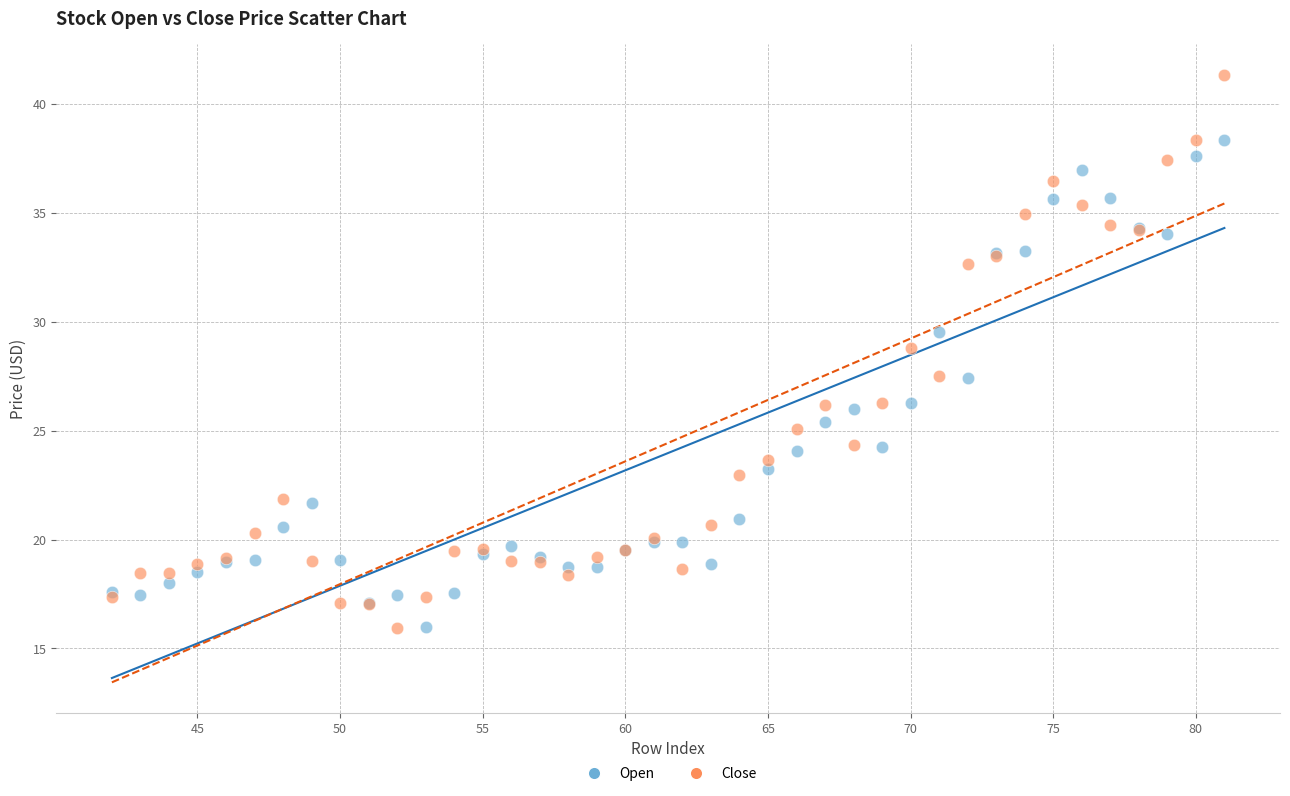

Which series has the widest spread of Y values?

Close